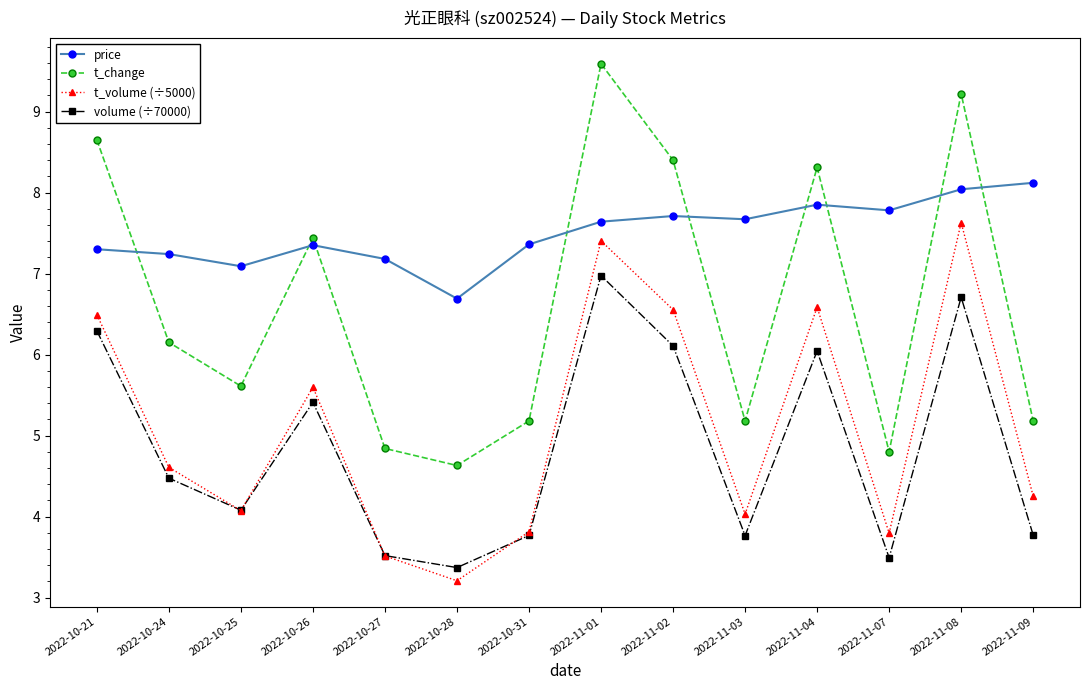

Which series has the largest total across all categories?

price